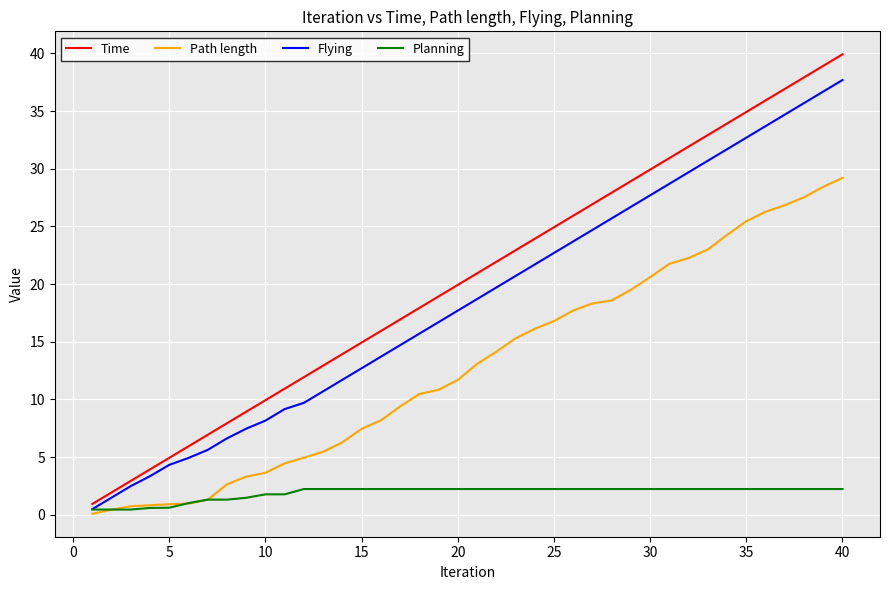

Rank the series by their maximum value, from lowest to highest.

Planning, Path length, Flying, Time